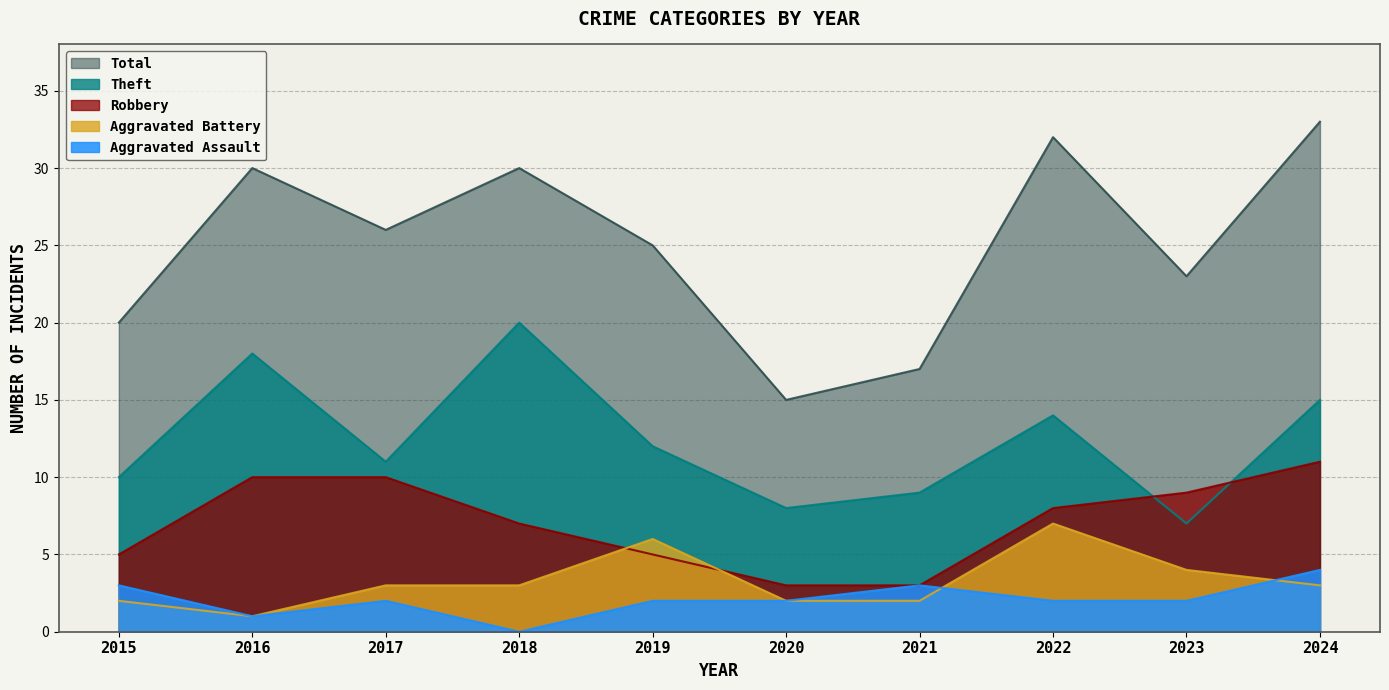

Which series changed the most between 2019 and 2023?

Theft